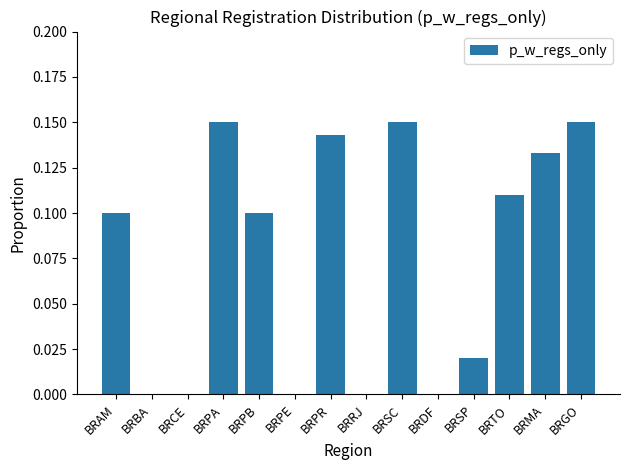

What is the sum of all values?

1.1